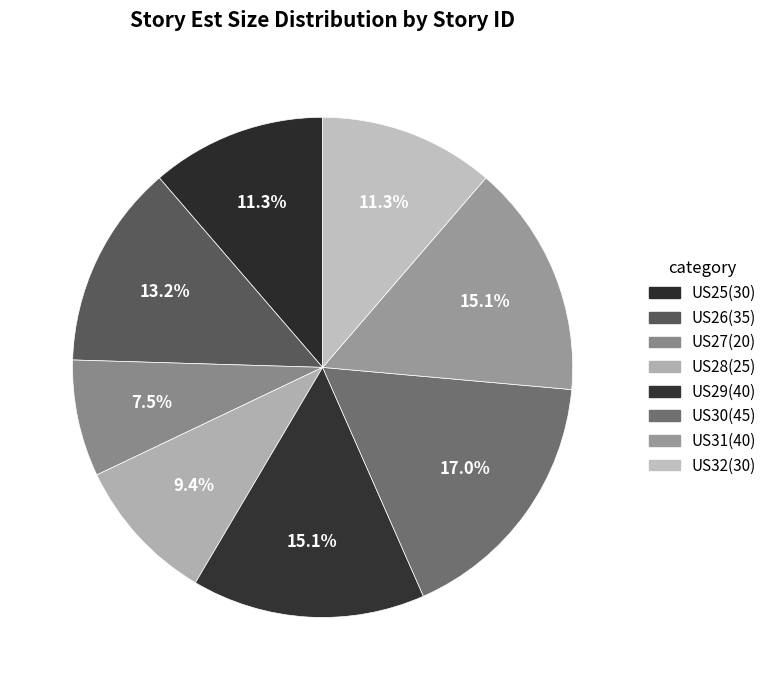

Is there any slice that represents more than half of the pie?

No